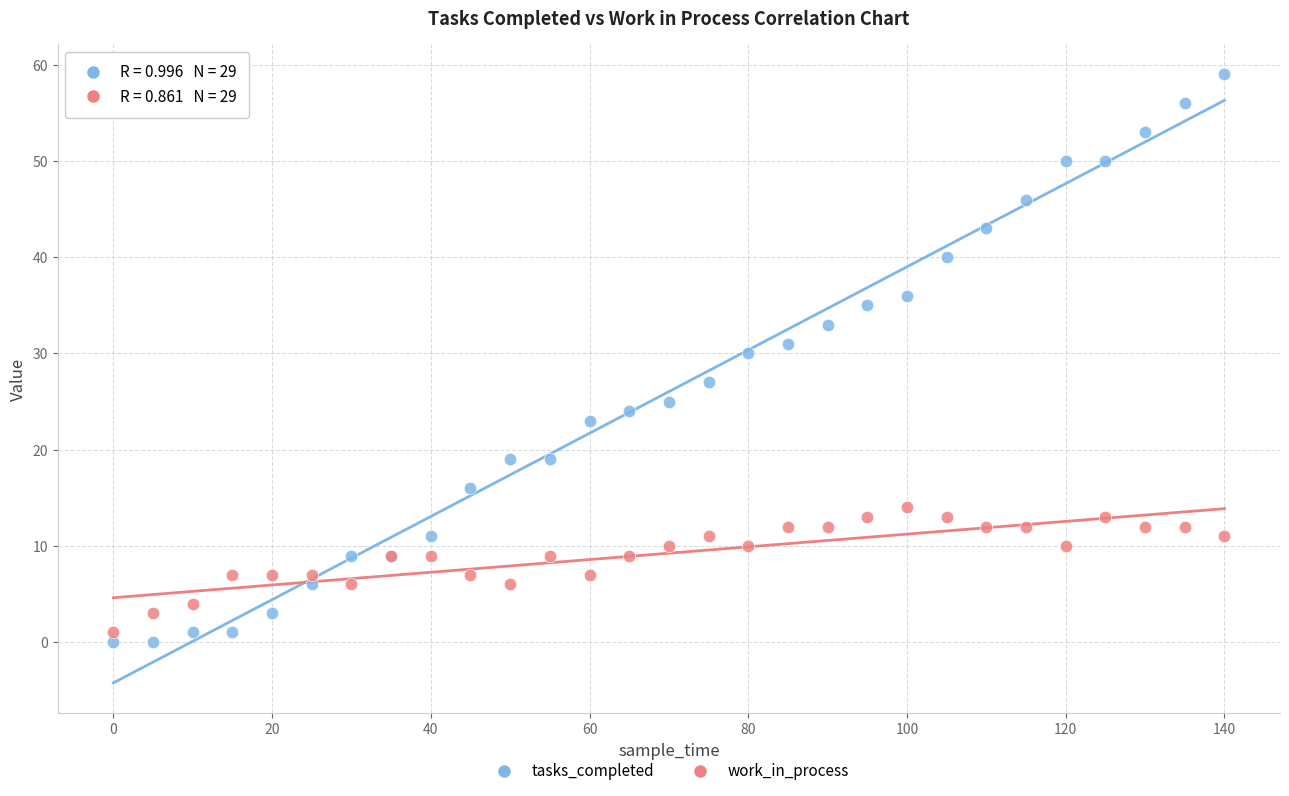

Which series has the largest Y range (max minus min)?

tasks_completed